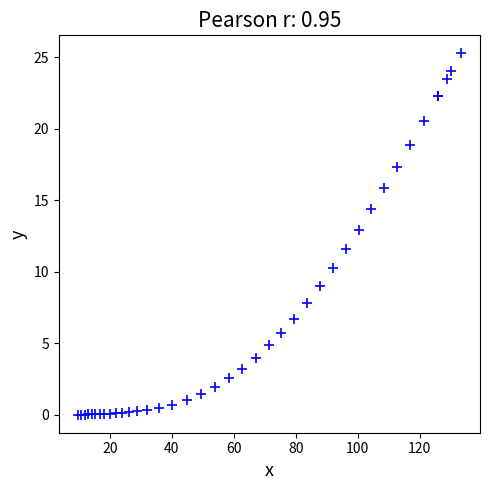

What Y value in the scatter plot is closest to 12?

11.6